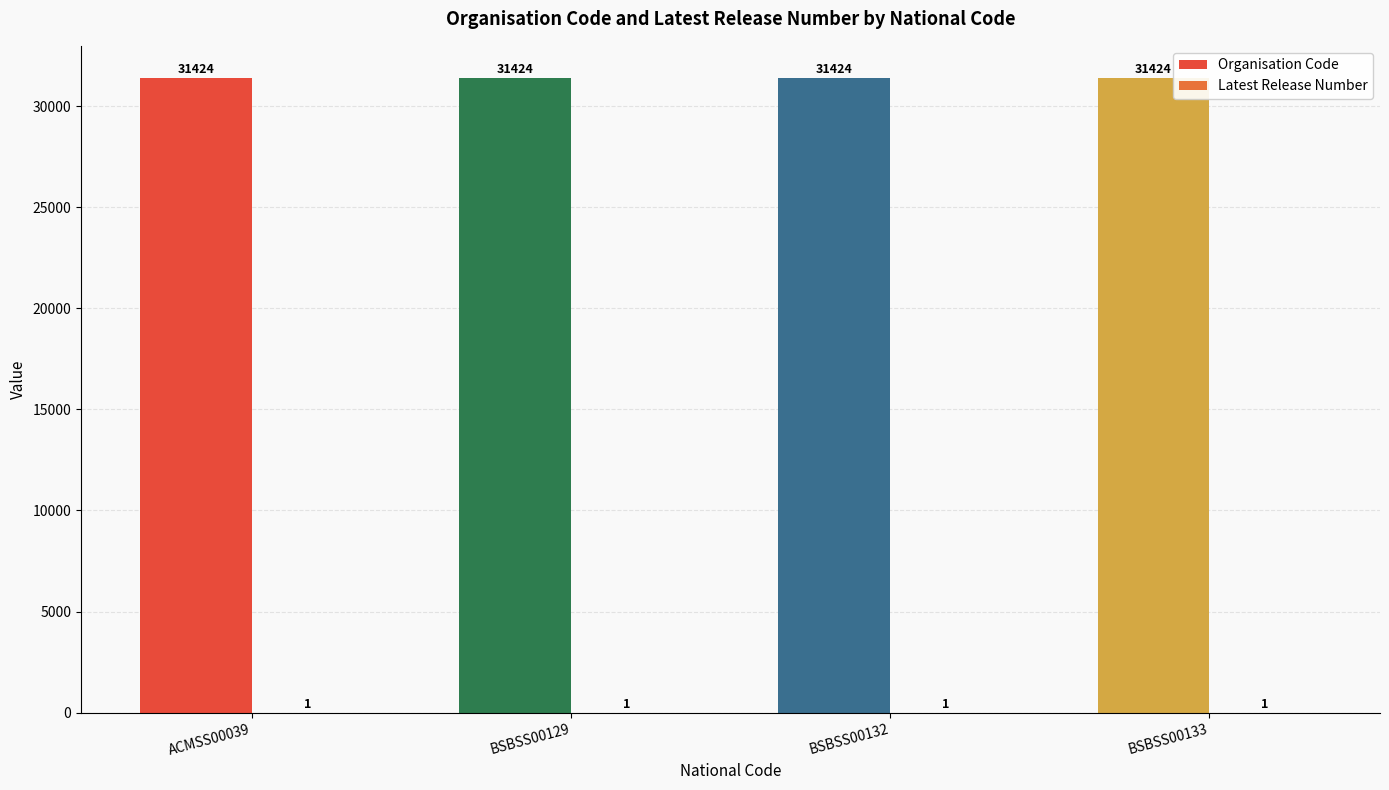

Between ACMSS00039 and BSBSS00129, which series saw the biggest shift?

Organisation Code